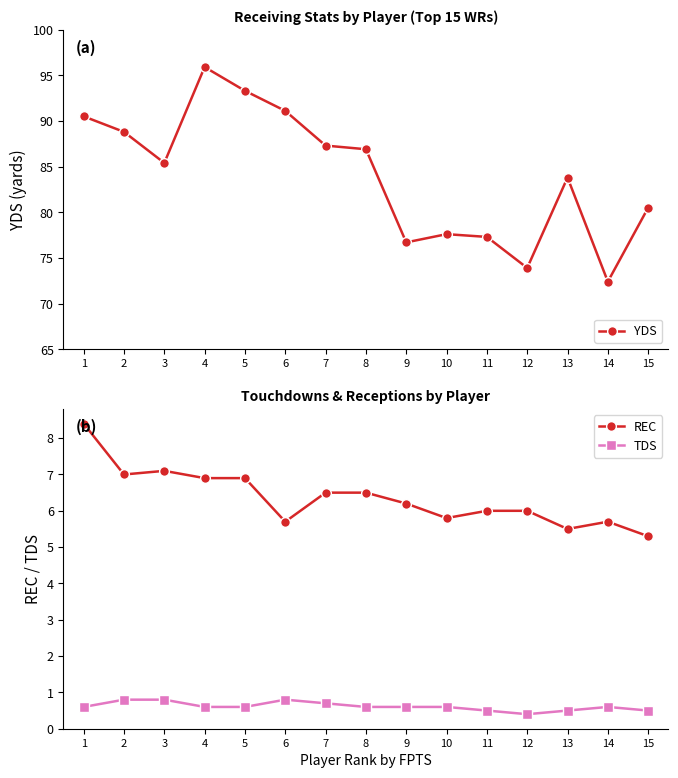

What is the sum of all TDS values?

9.2